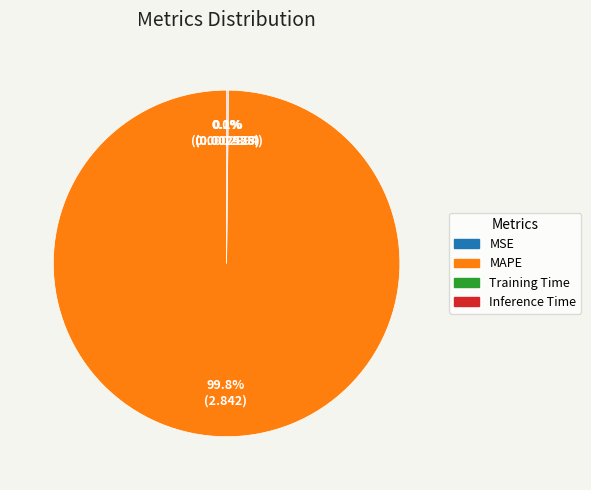

Which category accounts for the majority?

MAPE